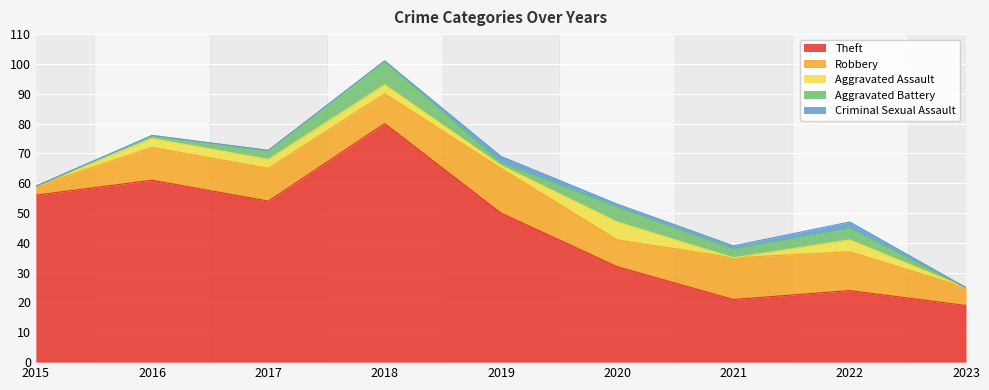

List the labels in order of Robbery value, largest first.

2019, 2021, 2022, 2016, 2017, 2018, 2020, 2023, 2015